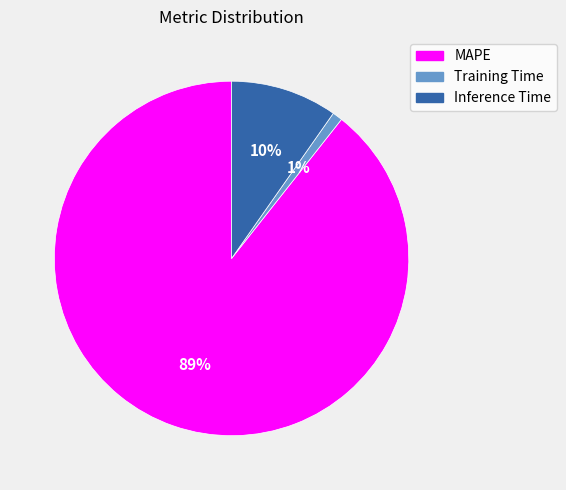

Is it true that Inference Time is 10% of the pie?

True